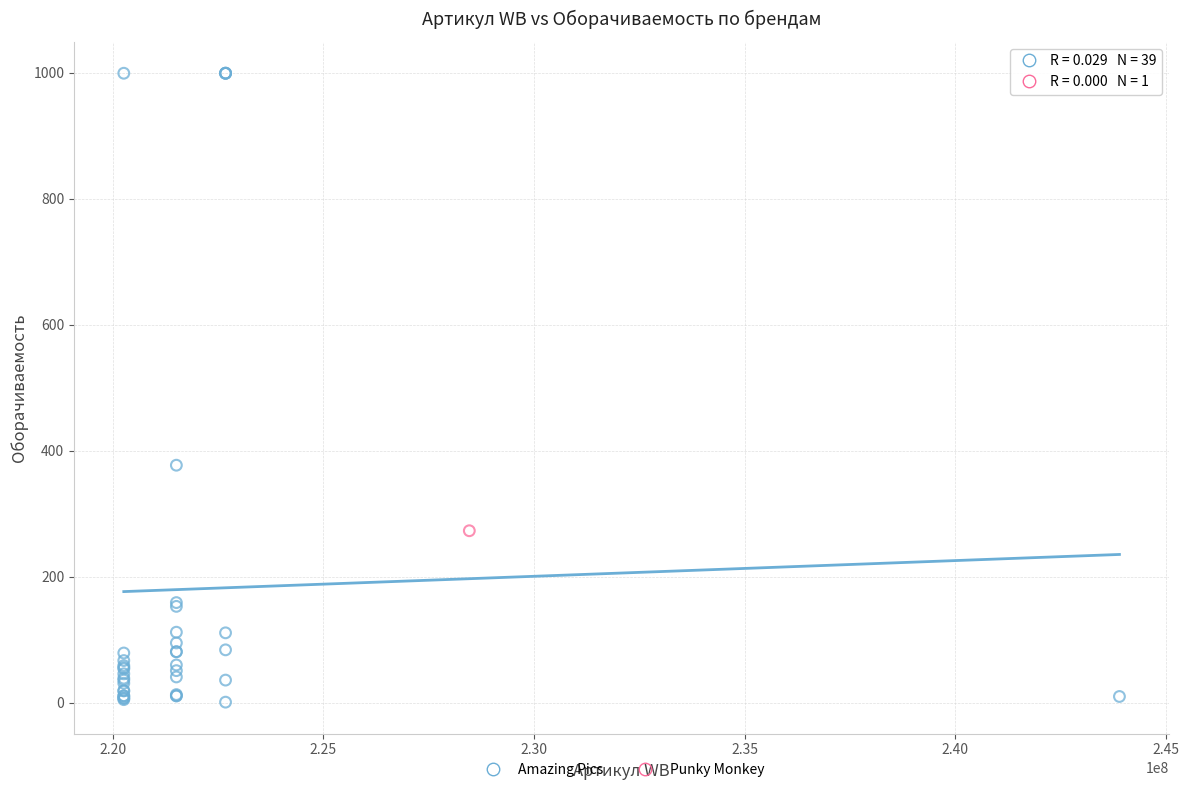

What are all the series names shown in the legend?

Amazing Pics, Punky Monkey